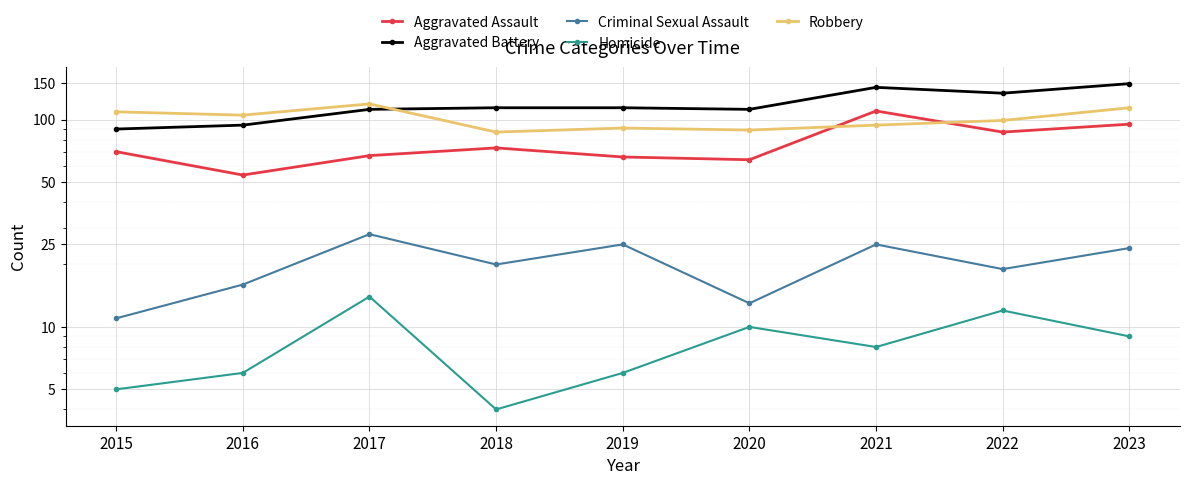

At which category is the sum across all series the highest?

2023